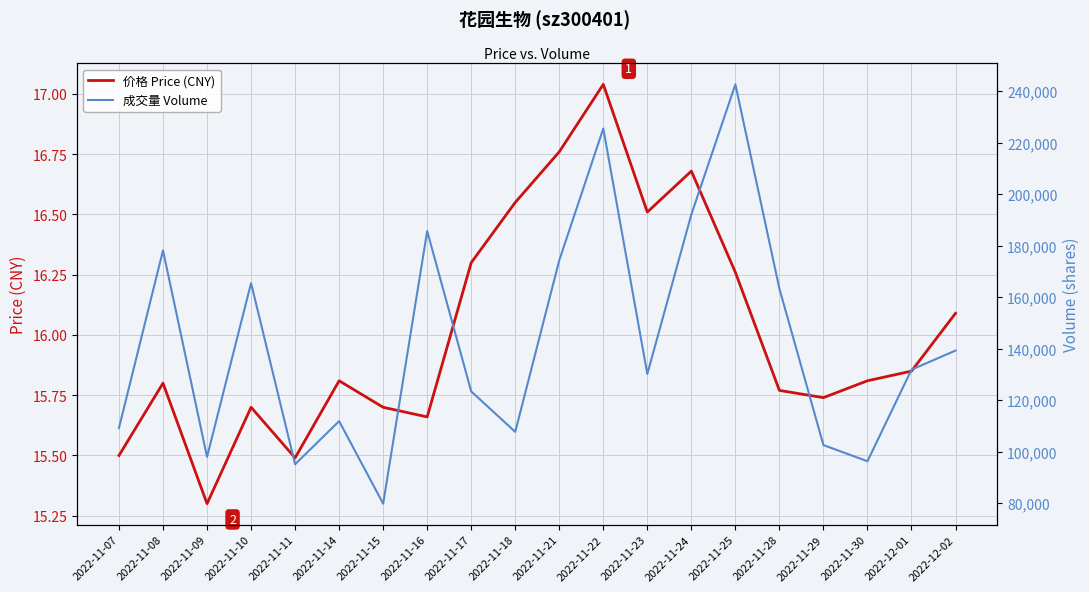

What is the difference between the maximum and minimum values in the 成交量 Volume series?

162827.0